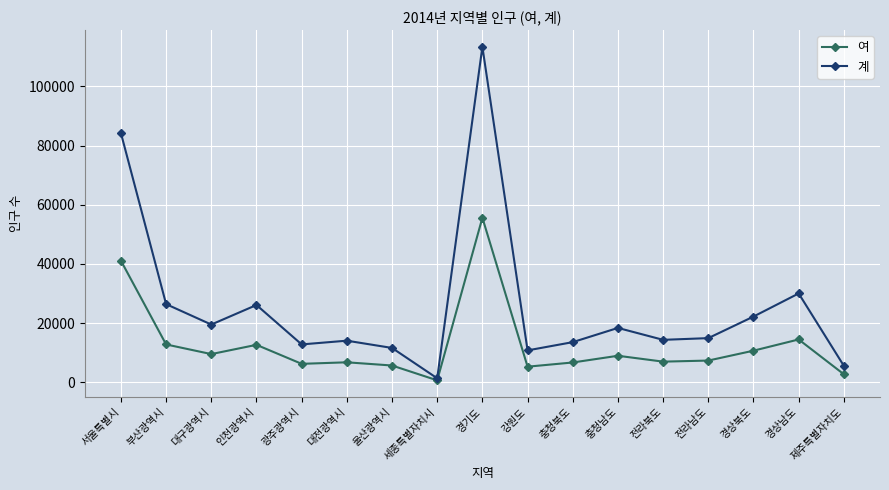

In 여, how many points are lower than both neighbors (excluding endpoints)?

5